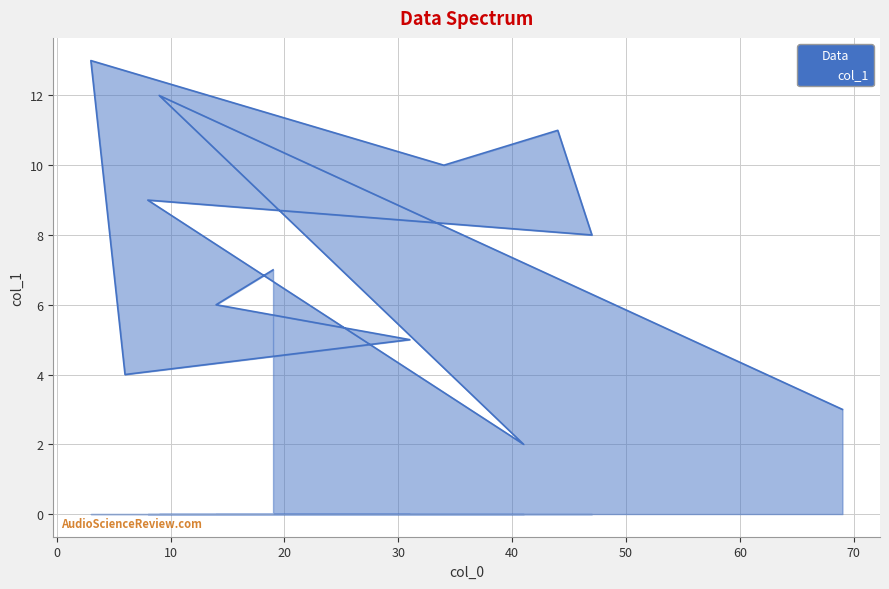

Does the chart have visible grid lines?

Yes